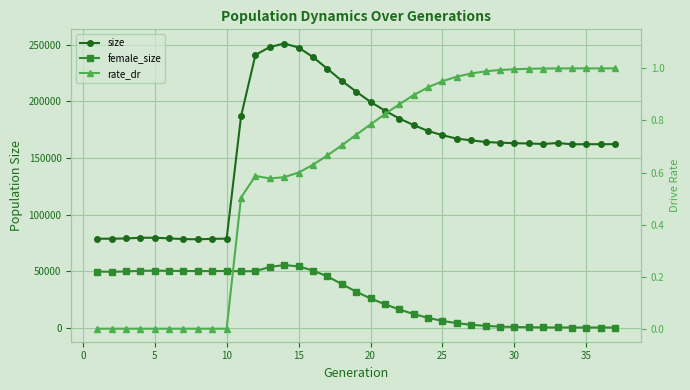

The value of rate_dr at 30 is 0.5. True or false?

False